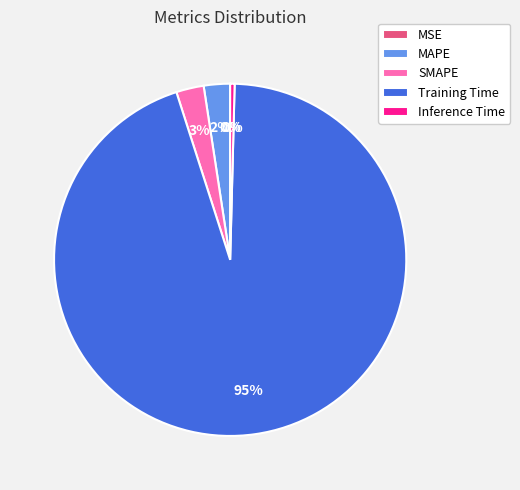

What is the largest slice in the pie chart?

Training Time